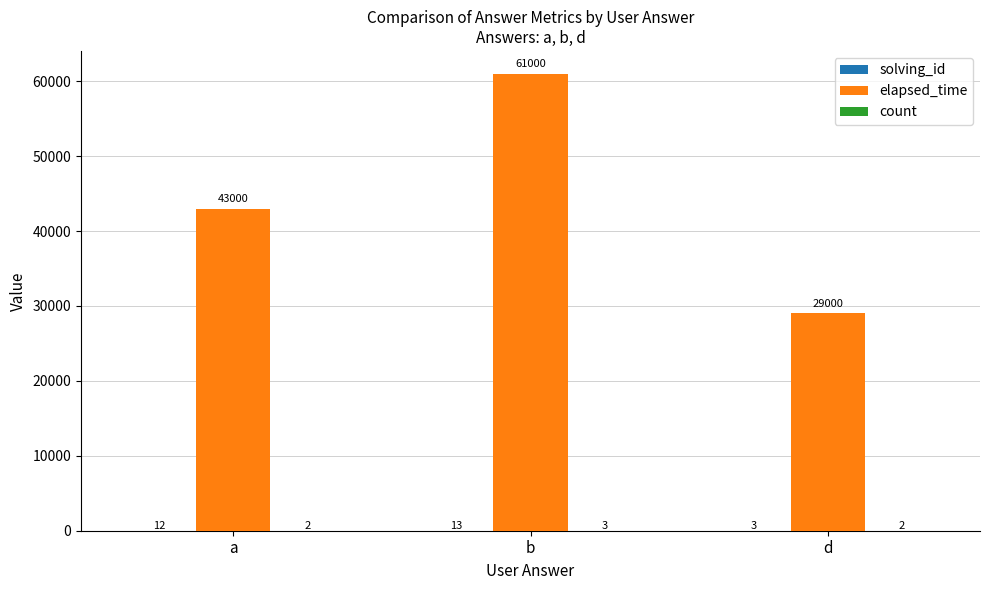

Is it true that elapsed_time equals 43000 at a?

True